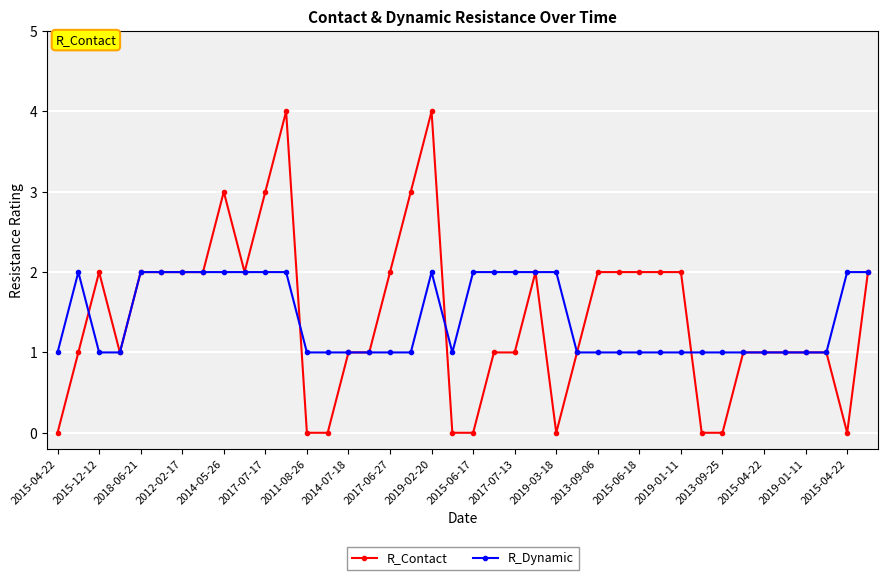

True or false: R_Contact has more than 2 points higher than both neighbors.

True